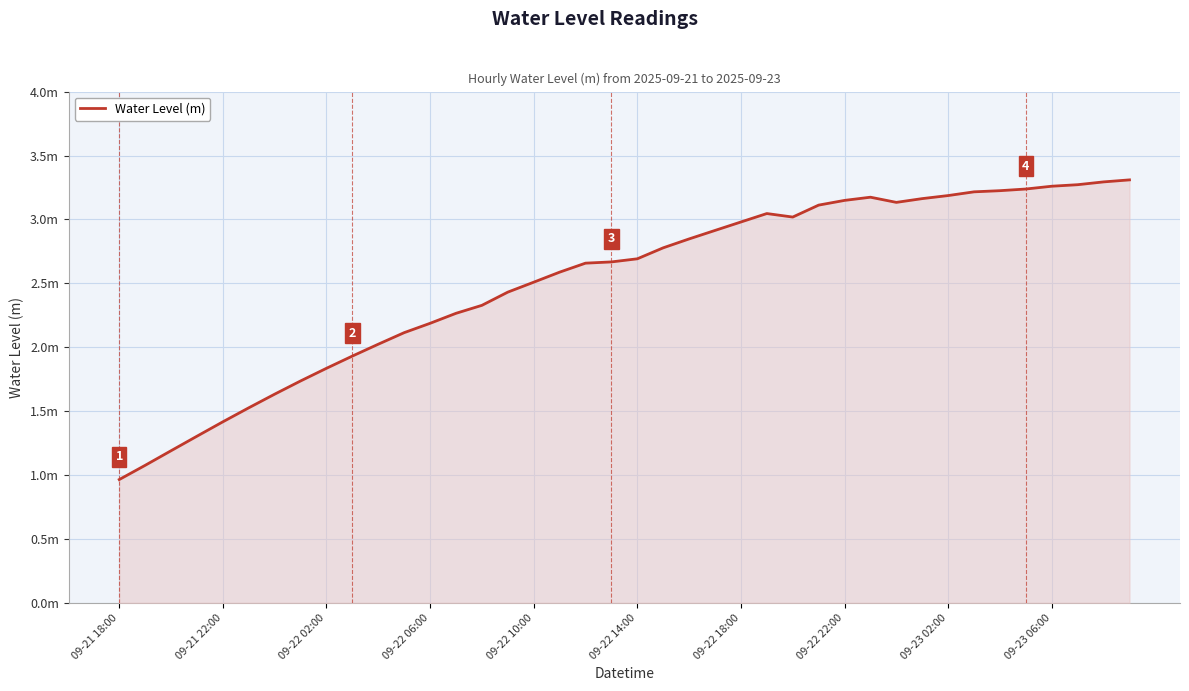

Where is the first local minimum?

26